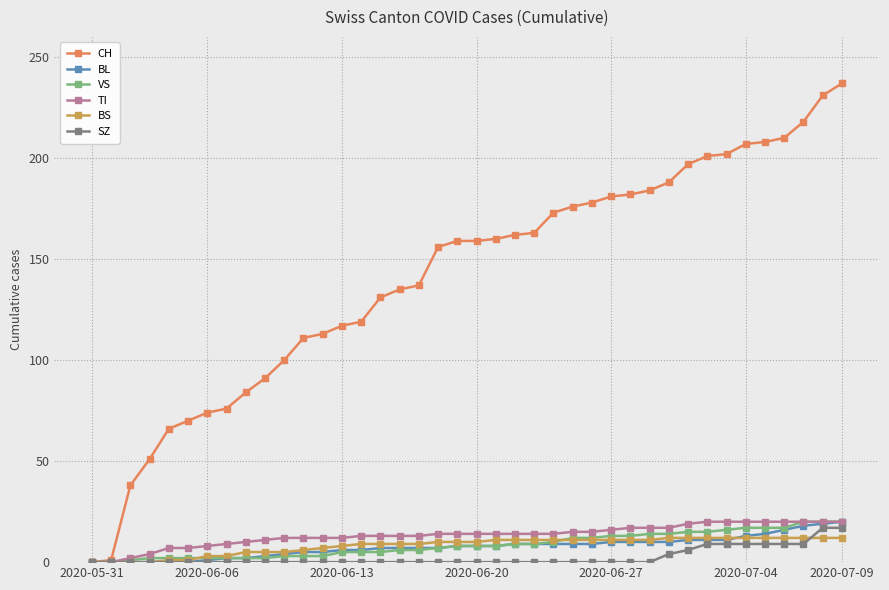

What is the sum of all BS values?

329